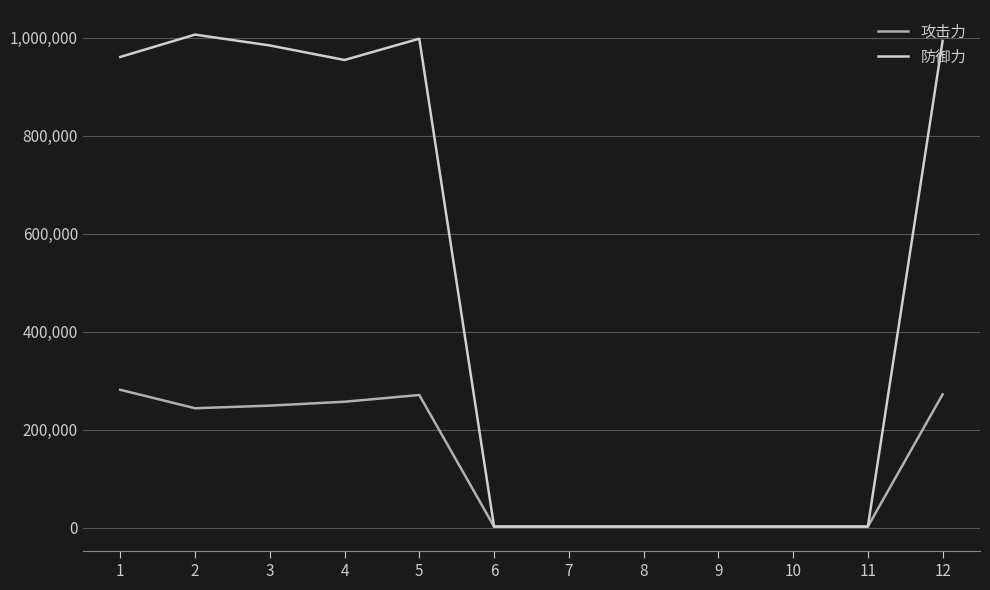

Which series has the largest total across all categories?

防御力